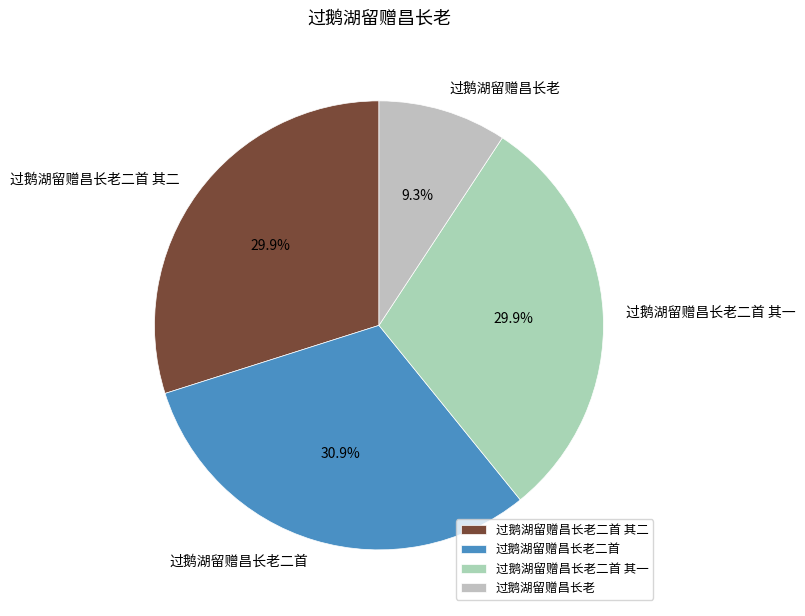

Which category has the smallest portion of the pie?

过鹅湖留赠昌长老